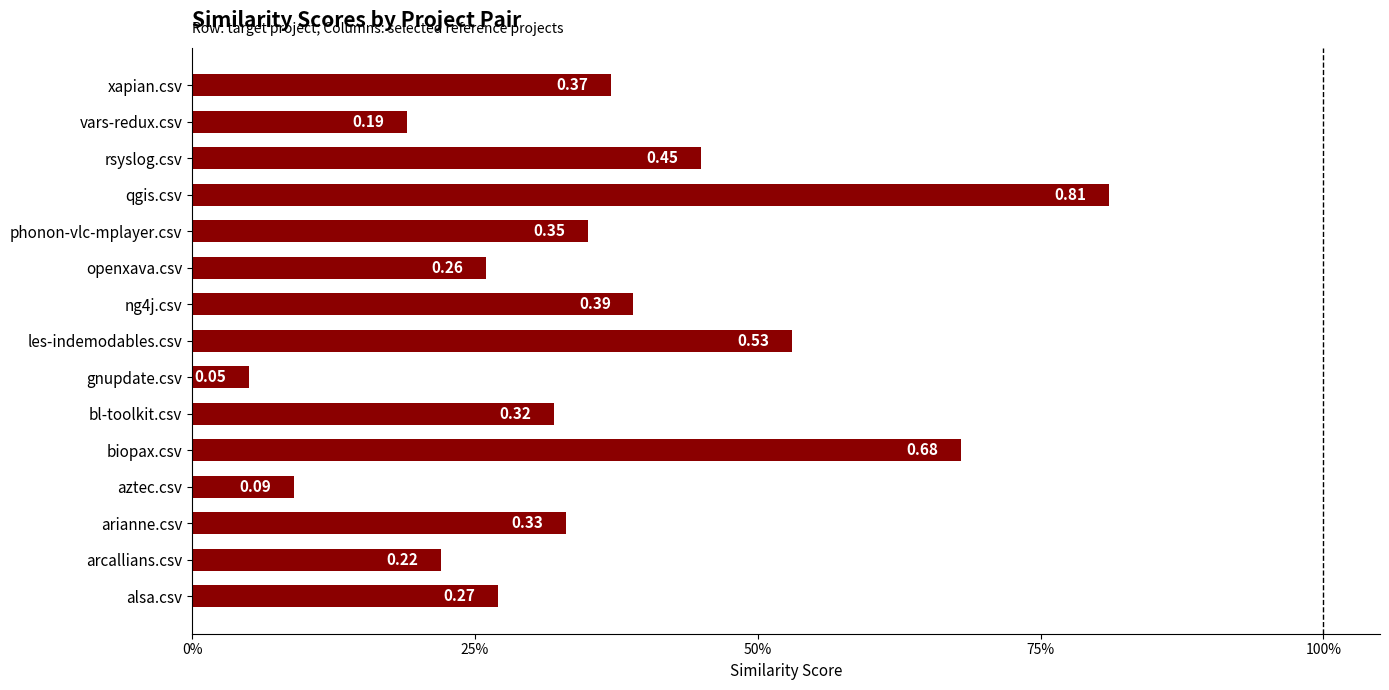

What is the maximum value shown in the chart?

0.8